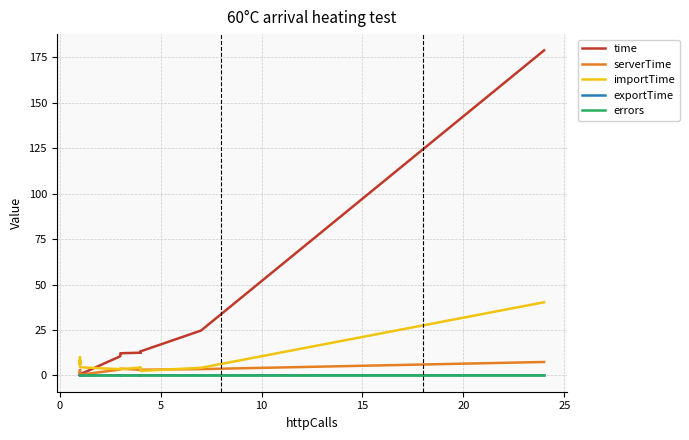

Rank the series by their maximum value, from highest to lowest.

time, importTime, serverTime, exportTime, errors